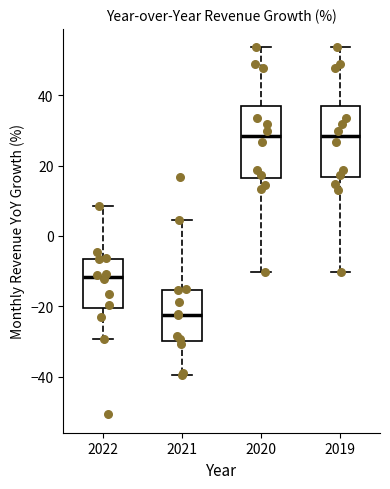

Reading left to right, read every box against the y-axis: the position of its median line, the range the box covers, and the ends of its whiskers. The values are not printed on the chart, so give them approximately, as read against the axis.

2022: median -12, box -20 to -6, whiskers -30 to 8
2021: median -22, box -30 to -16, whiskers -40 to 4
2020: median 28, box 16 to 38, whiskers -10 to 54
2019: median 28, box 16 to 38, whiskers -10 to 54